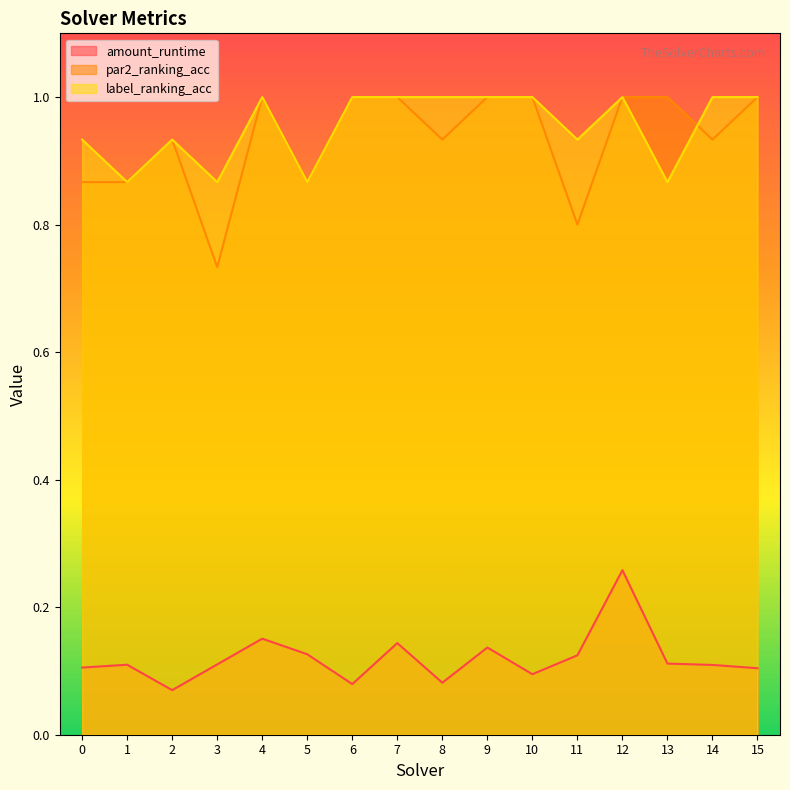

What is the average value of the par2_ranking_acc series?

0.9